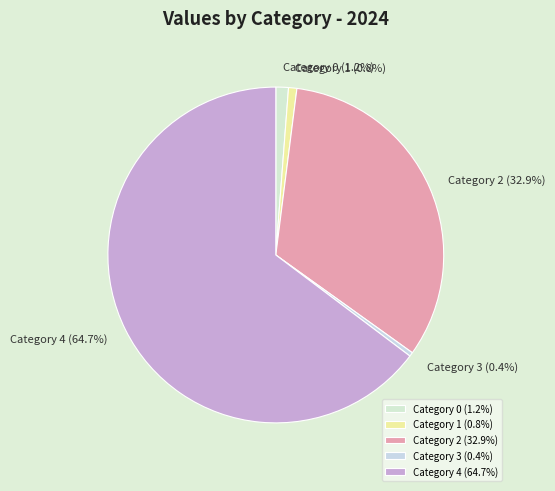

What percentage do Category 2 (32.9%) and Category 1 (0.8%) together represent?

33.7%